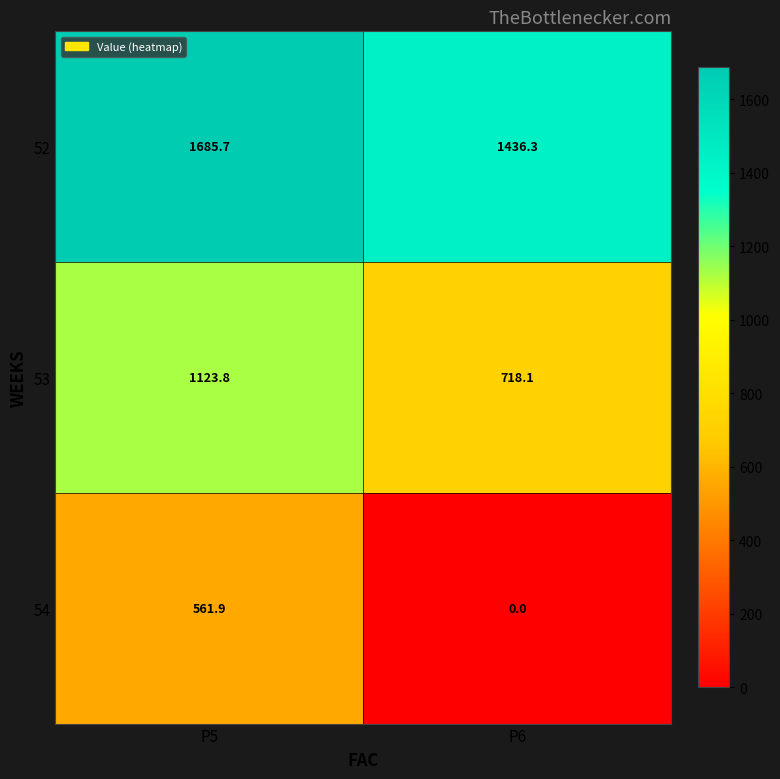

What is the total value across all series at P5?

3371.4